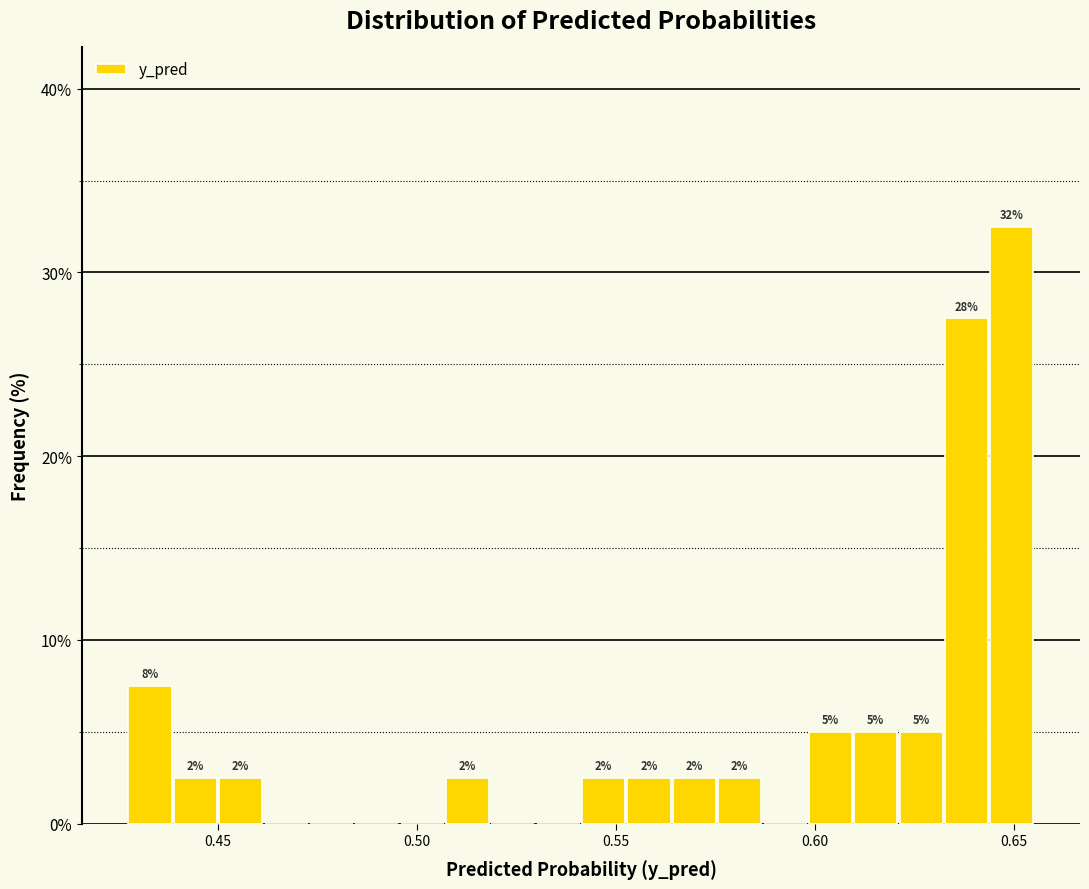

Around what value on the x-axis is the tallest bar? Give the approximate position of its centre, as read against the axis.

0.650